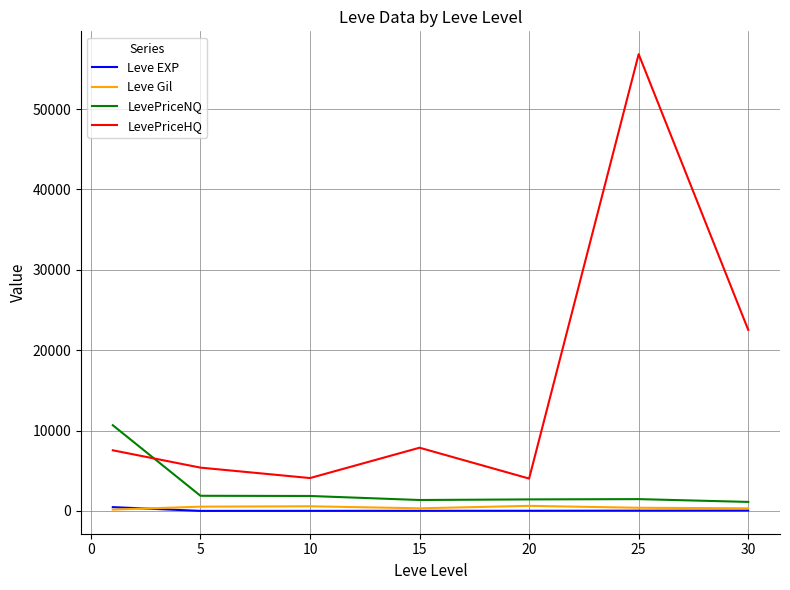

True or false: LevePriceHQ and Leve EXP cross at least once.

False